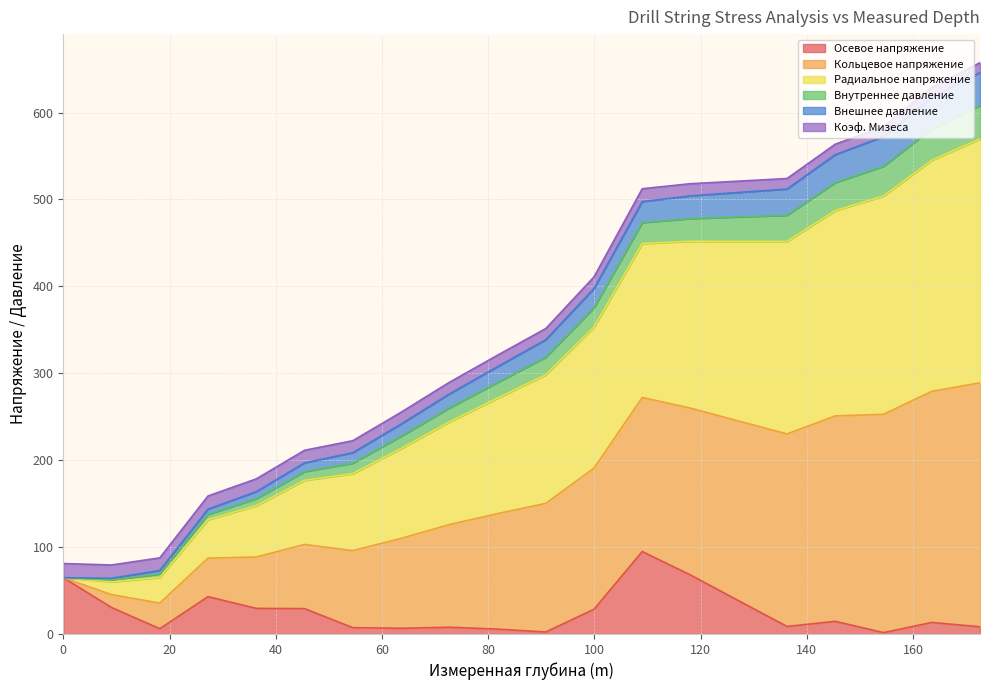

True or false: Радиальное напряжение and Кольцевое напряжение intersect in this chart.

False